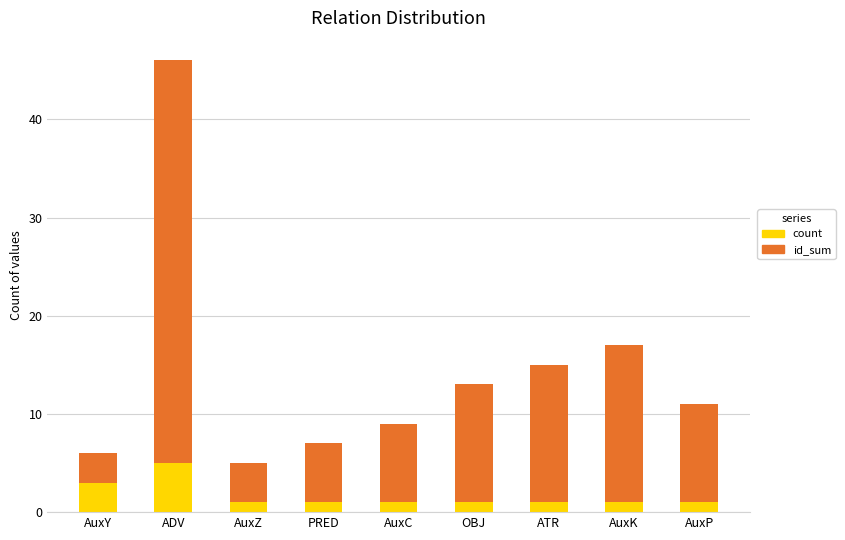

Reading right to left, what are the values for count?

1	1	1	1	1	1	1	5	3